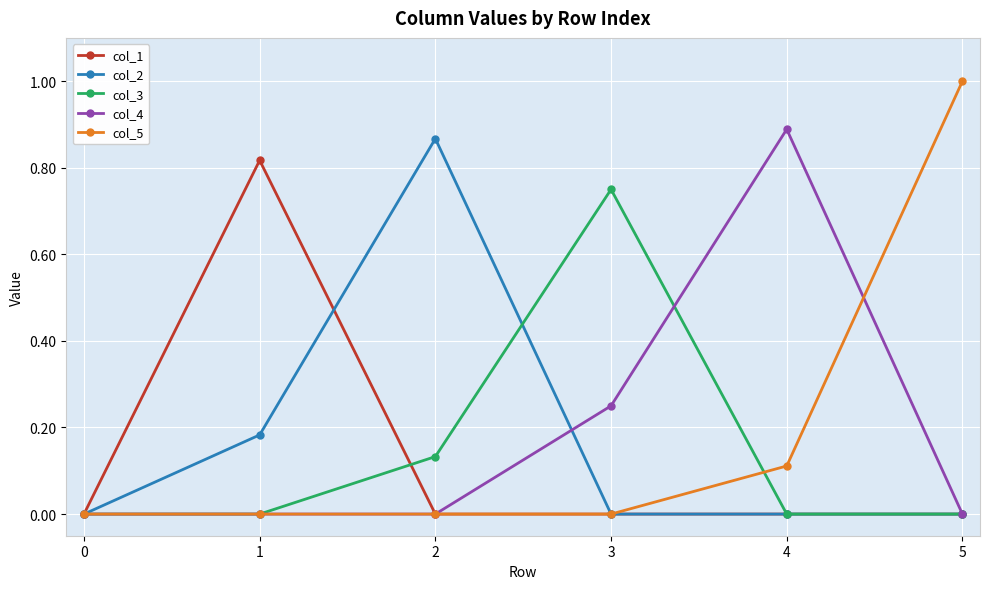

How many interior local peaks does the col_3 series have?

1